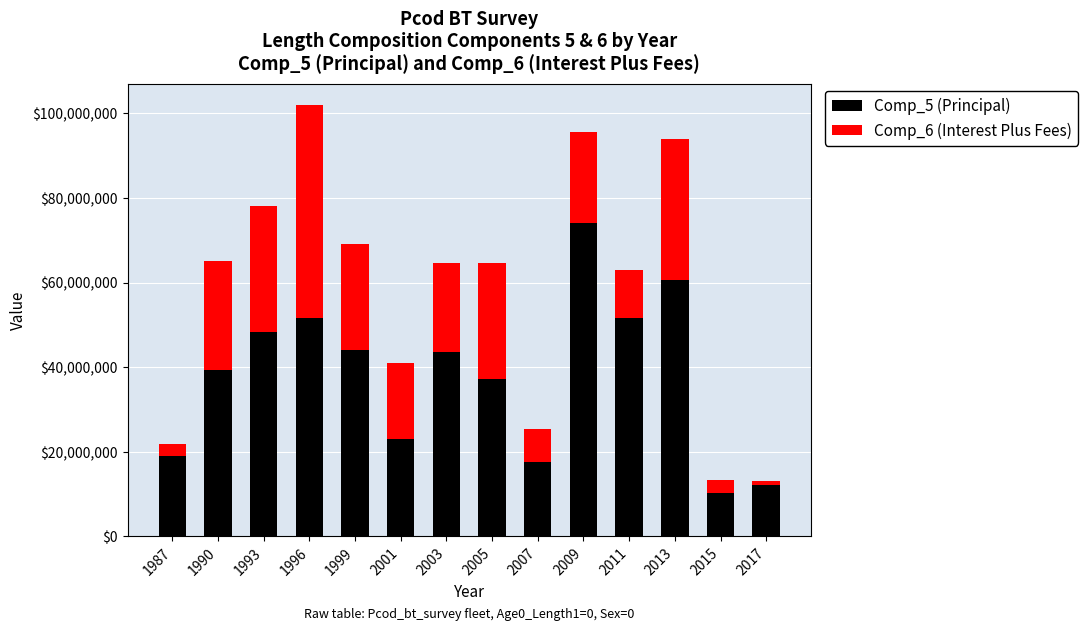

Reading right to left, what are the values for Comp_5 (Principal)?

2017=12100000	2015=10300000	2013=60700000	2011=51500000	2009=74100000	2007=17700000	2005=37300000	2003=43500000	2001=23100000	1999=44100000	1996=51500000	1993=48400000	1990=39400000	1987=19100000